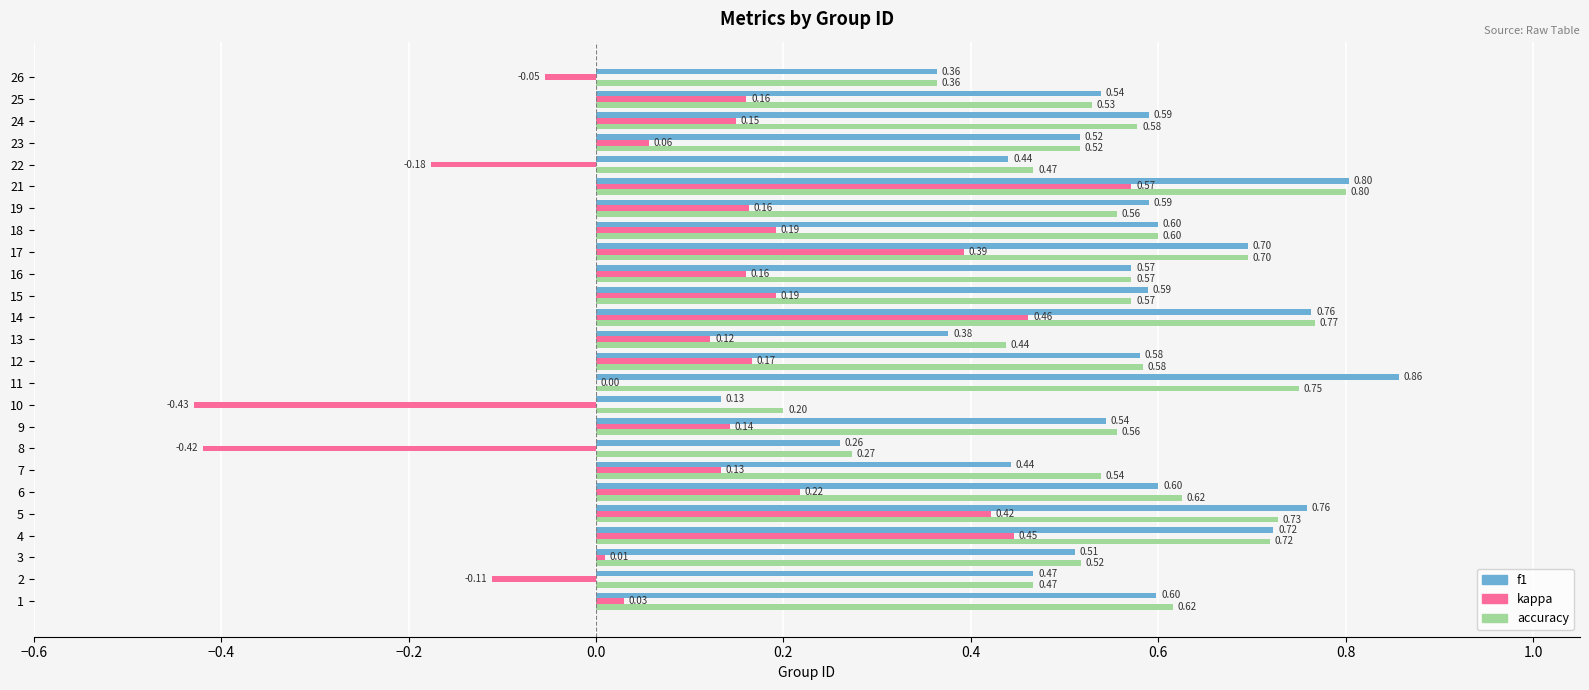

What is the sum of the f1 values at 17 and 9?

1.2